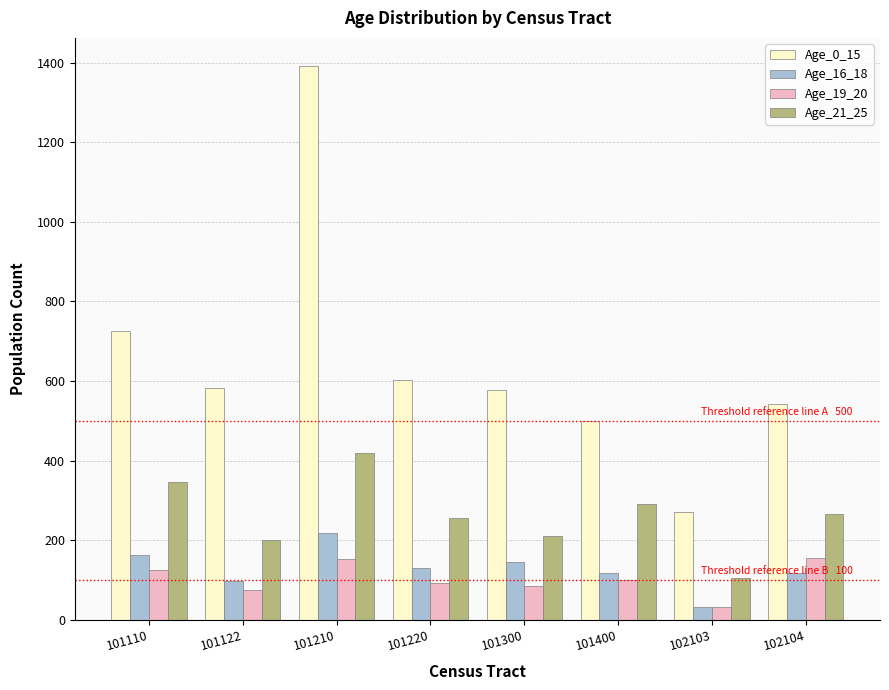

The value of Age_19_20 at 102104 is 156. True or false?

True